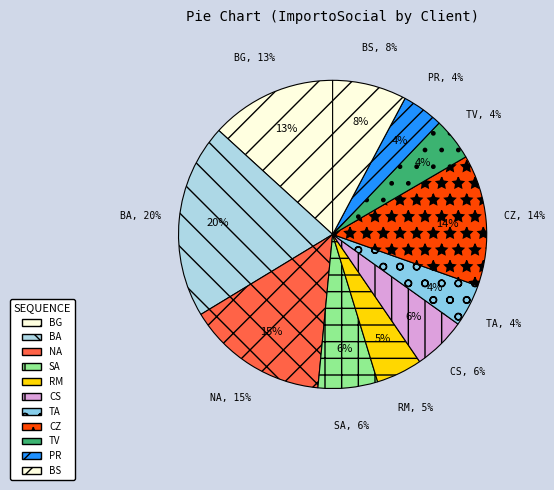

Approximately how many times larger is the value at TV (OPEN) compared to CZ (OLEARIA)?

0.3